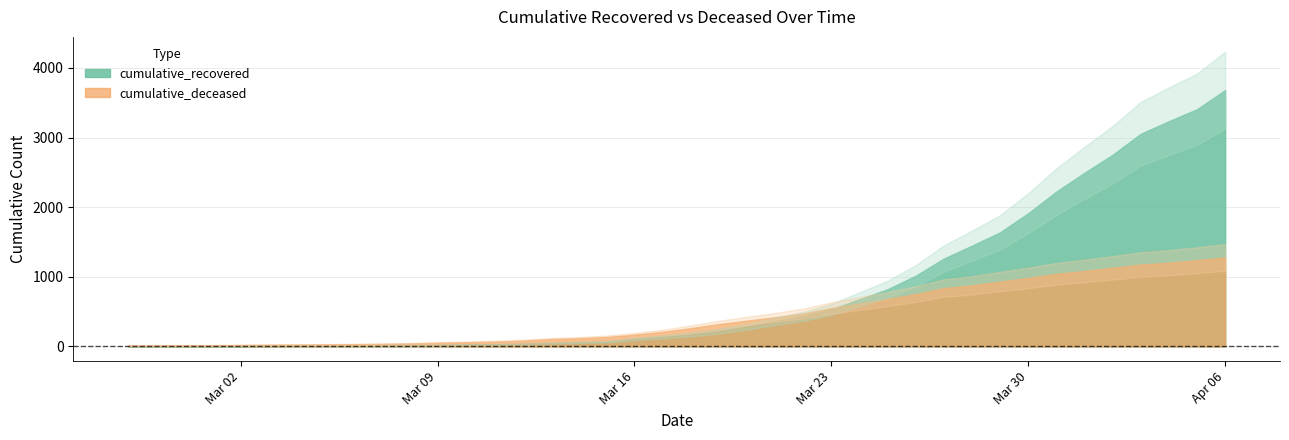

Which category has the lowest value in the cumulative_deceased series?

2020-02-27